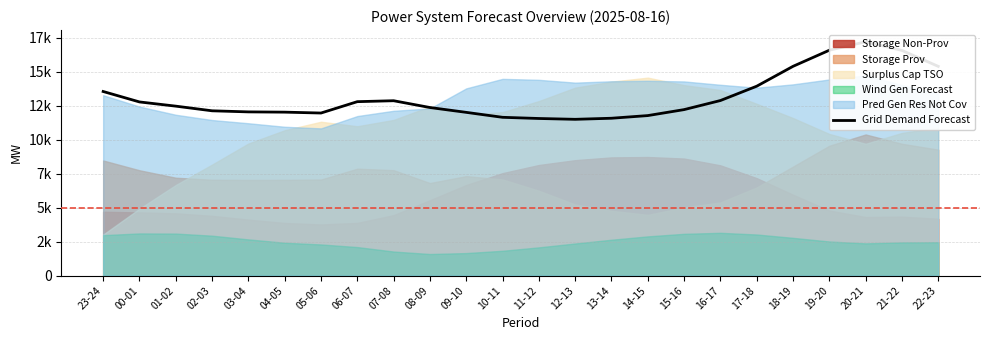

Does the chart have visible grid lines?

Yes